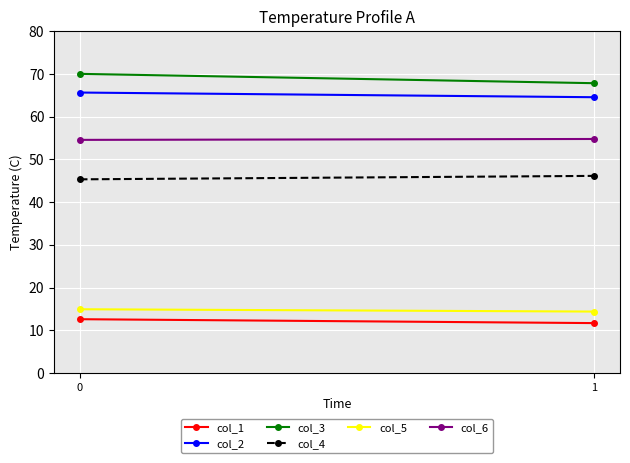

What is the value of the col_6 point at the 1st from the left?

54.6